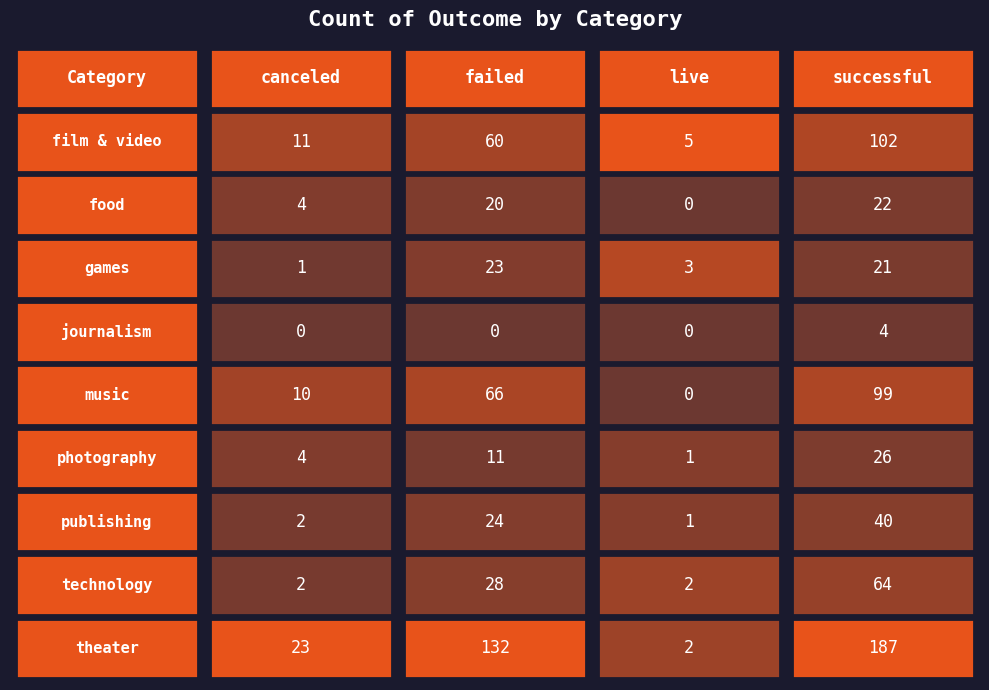

What is the difference between the live values at photography and film & video?

4